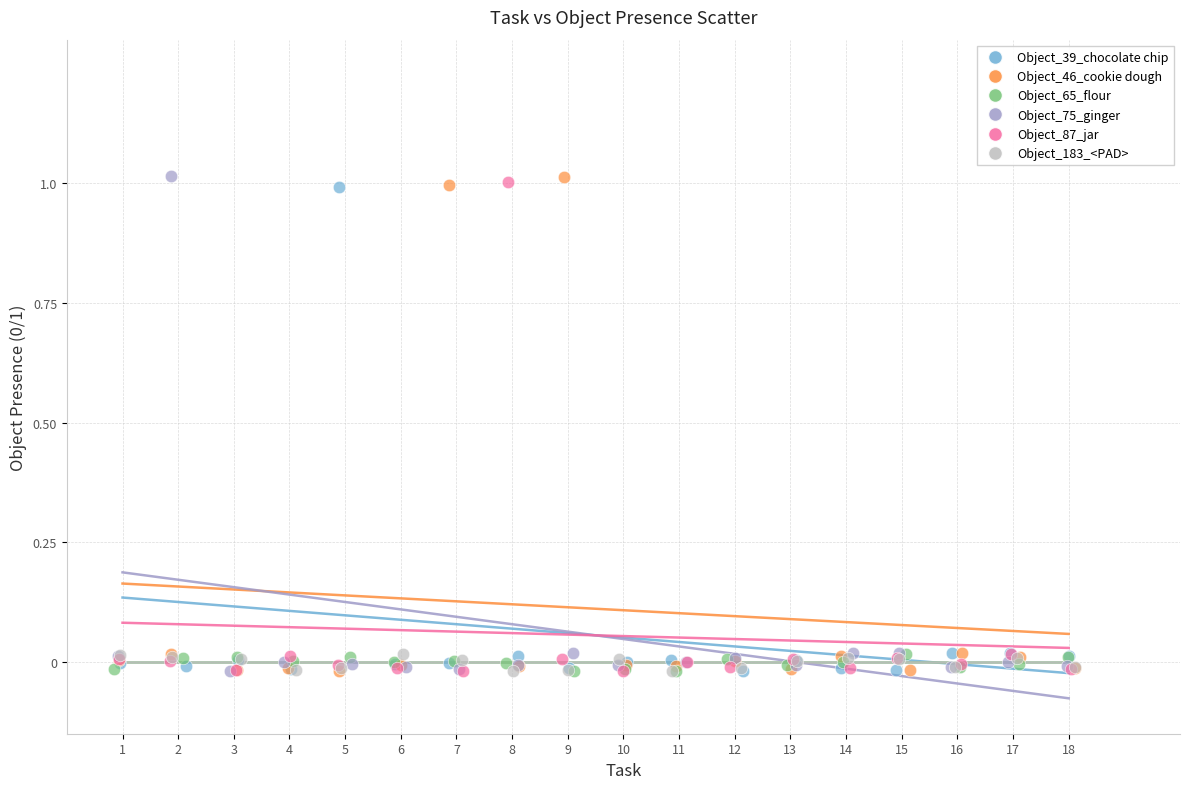

What are all the series names shown in the legend?

Object_39_chocolate chip, Object_46_cookie dough, Object_65_flour, Object_75_ginger, Object_87_jar, Object_183_<PAD>